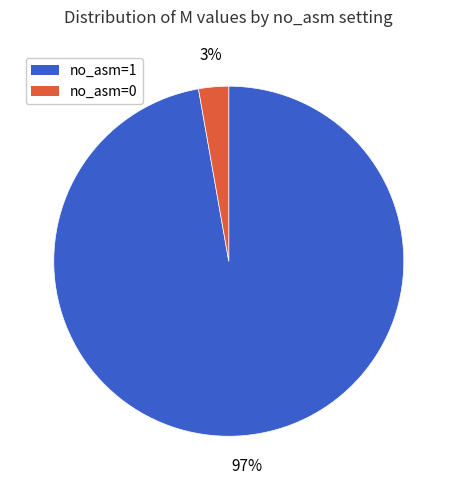

Rank the categories by value from lowest to highest.

no_asm=0, no_asm=1